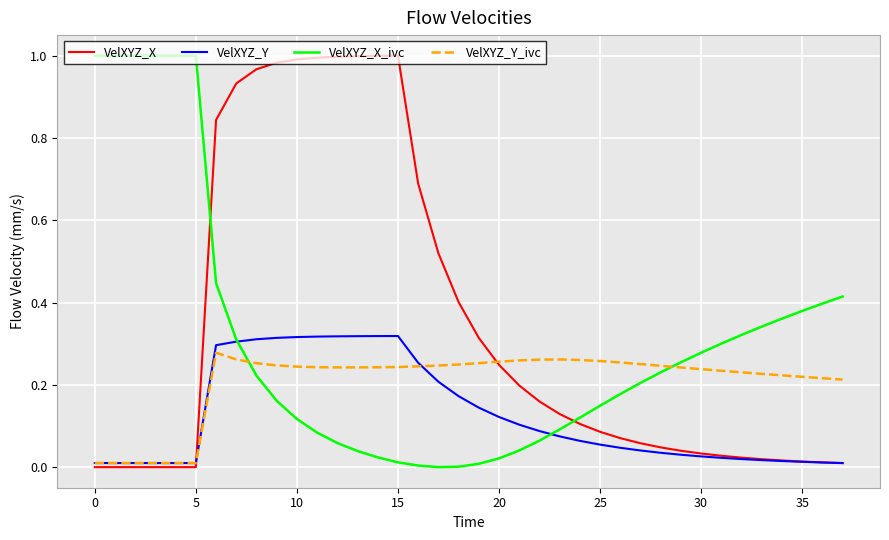

What is the sum of all VelXYZ_X_ivc values?

11.6